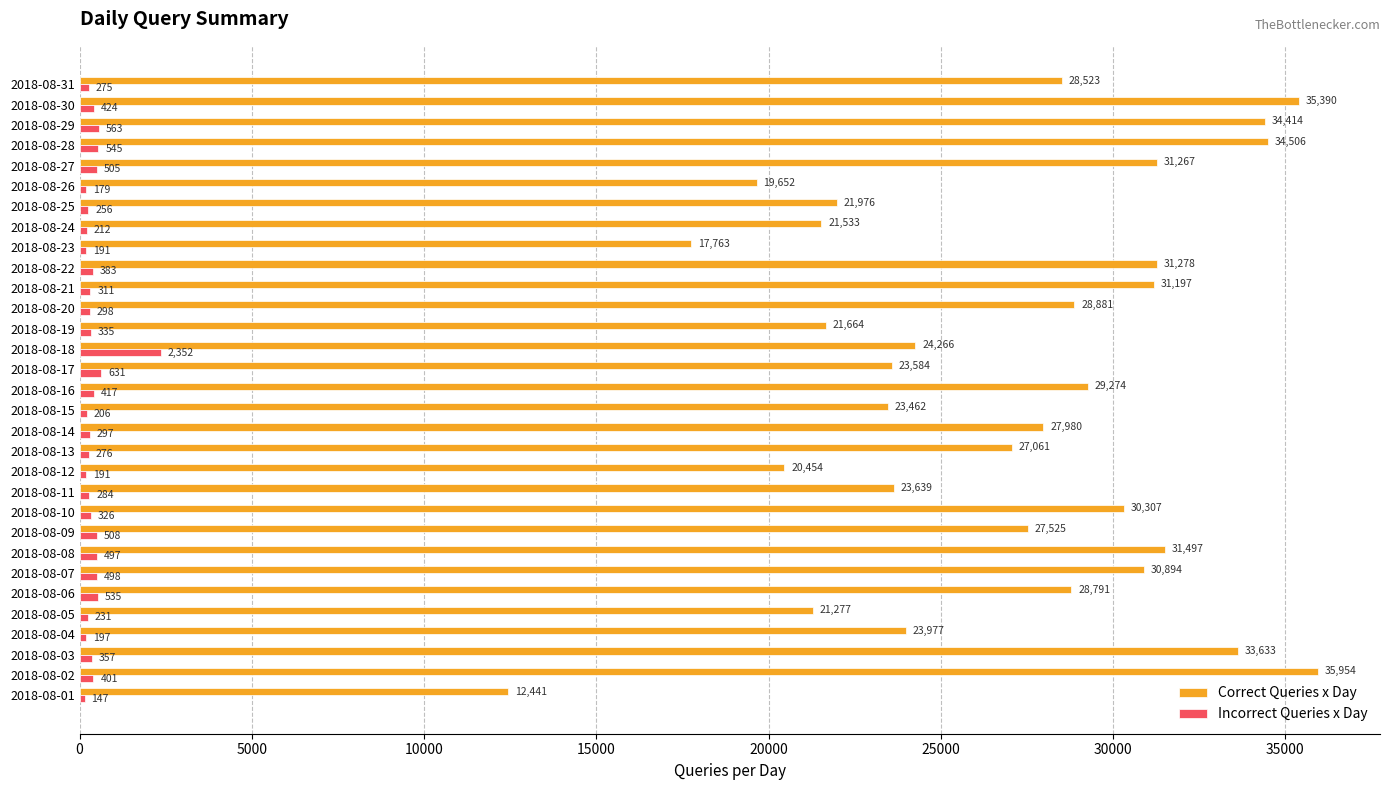

What value does the Incorrect Queries x Day series have at 2018-08-06, to the nearest 10?

540